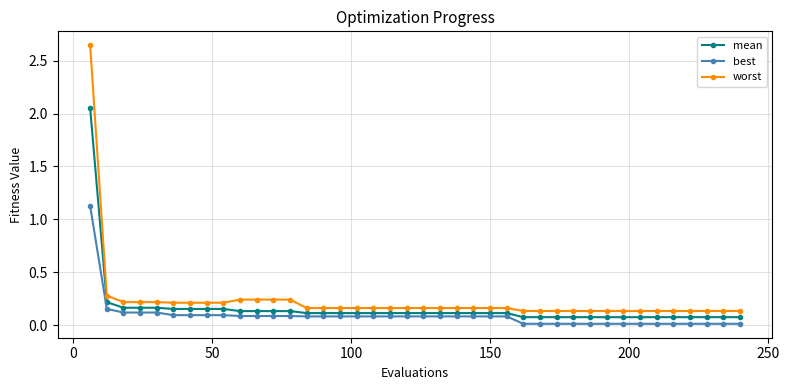

Which series has the widest spread of values?

worst